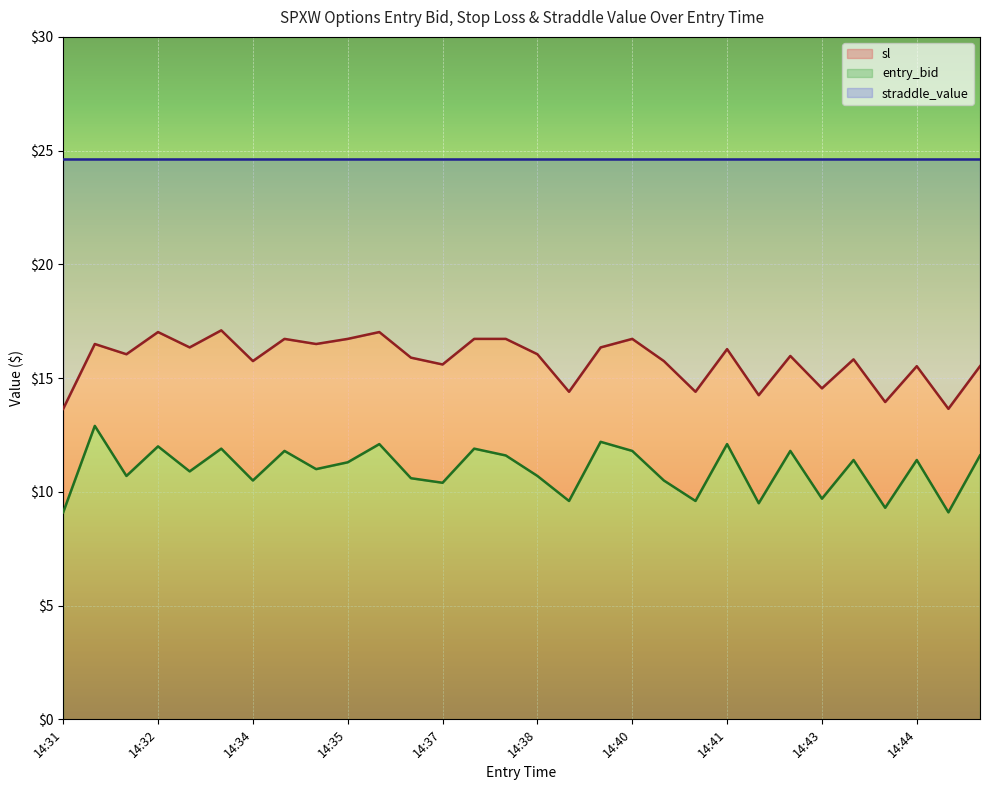

True or false: entry_bid has a value of 10.5 at 14:34.

True